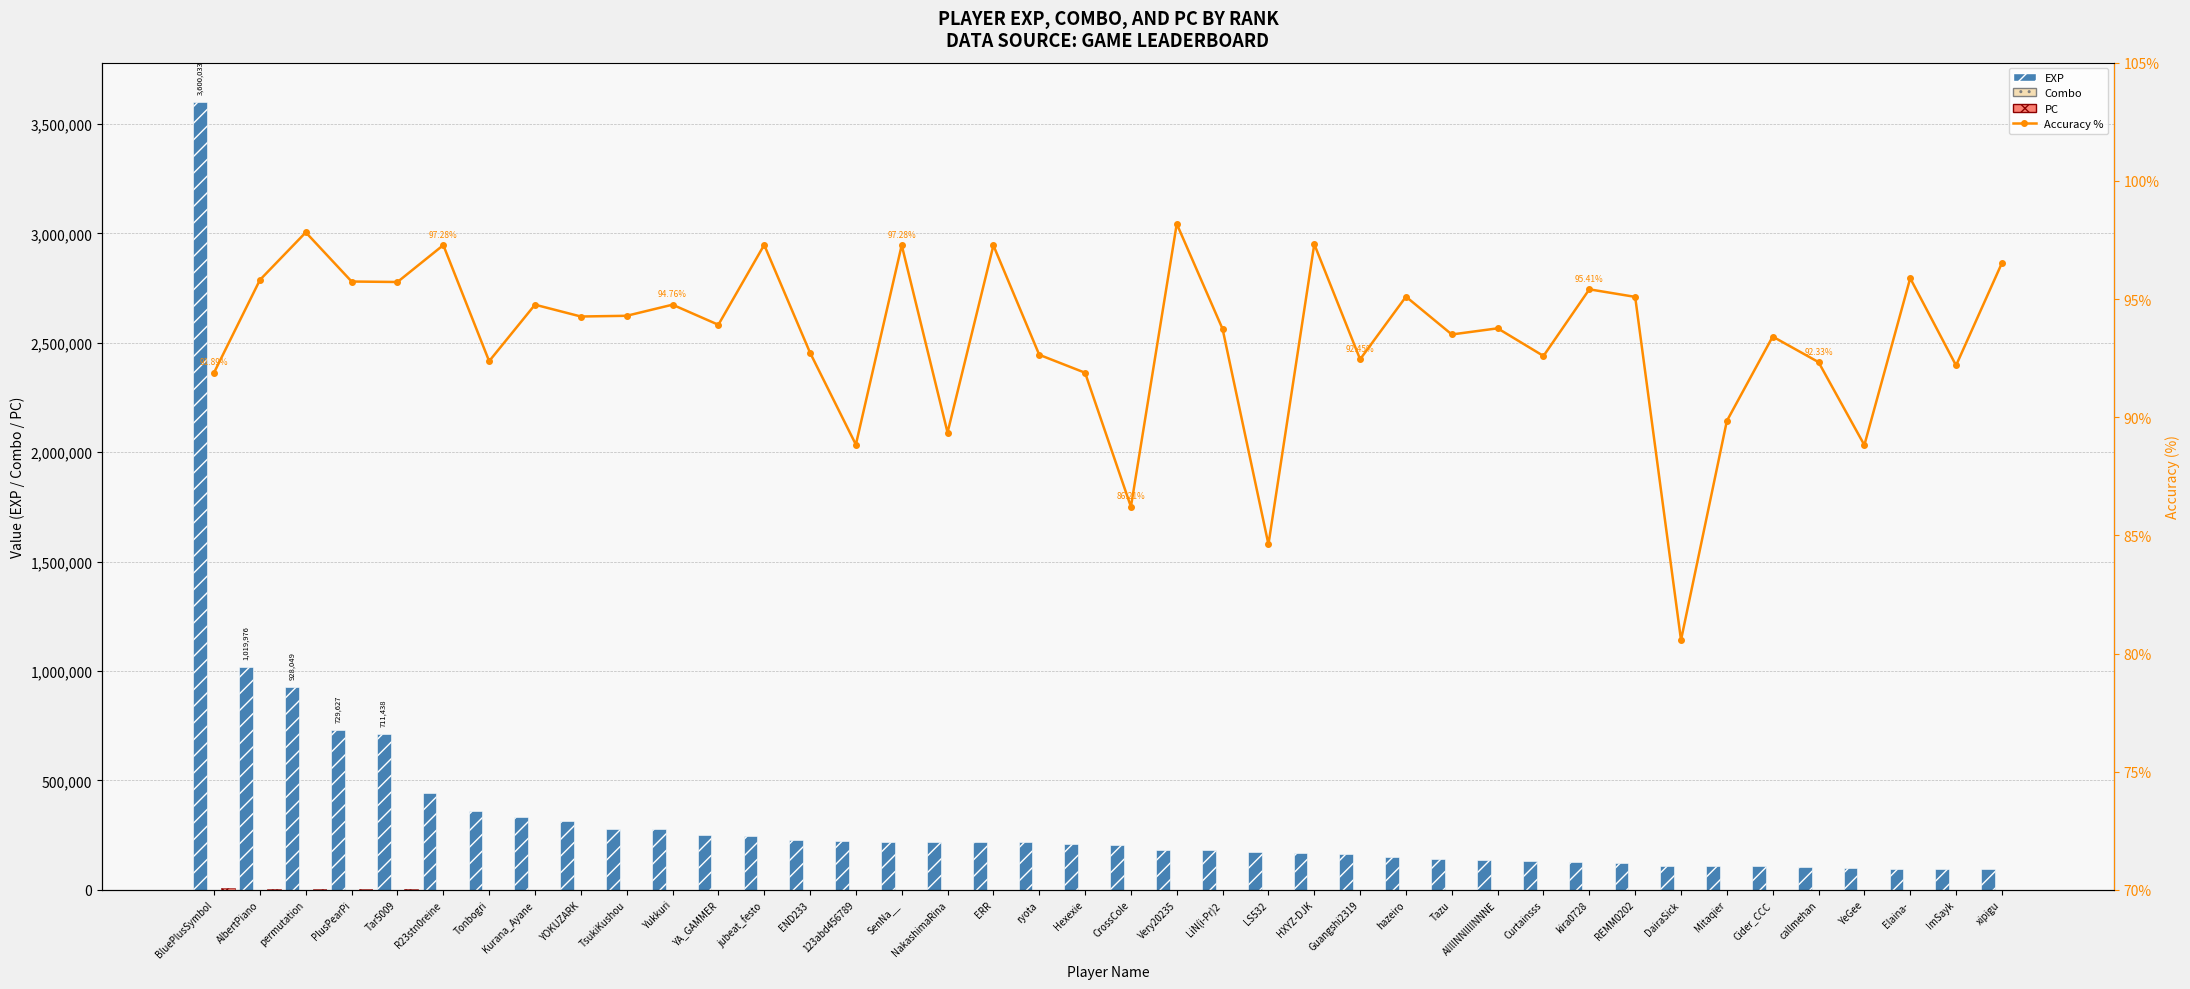

What is the difference between the highest and lowest values at callmehan?

102556.7